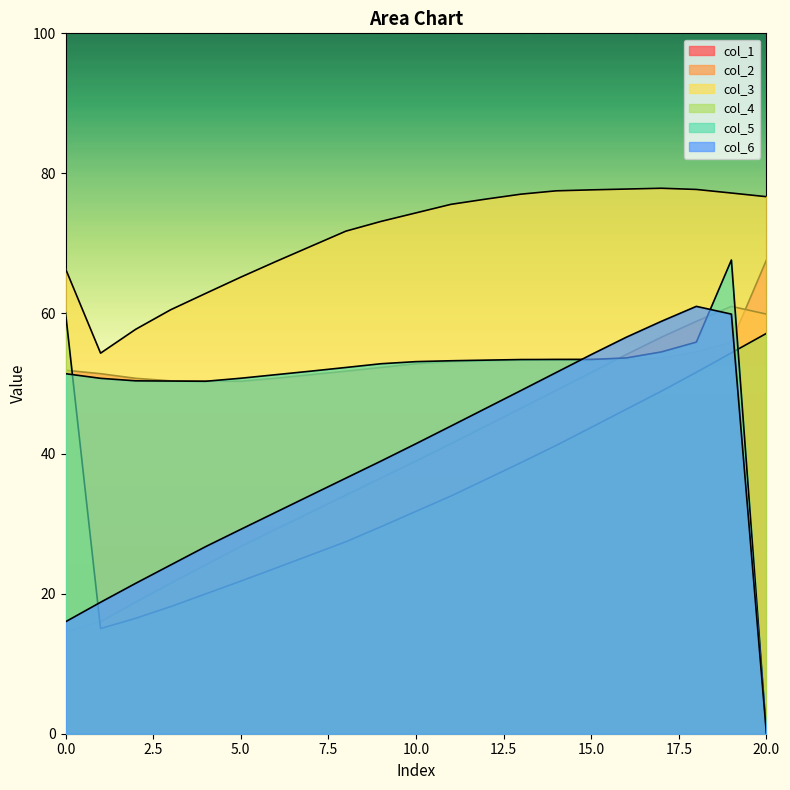

How many values in the col_3 series exceed 62?

1